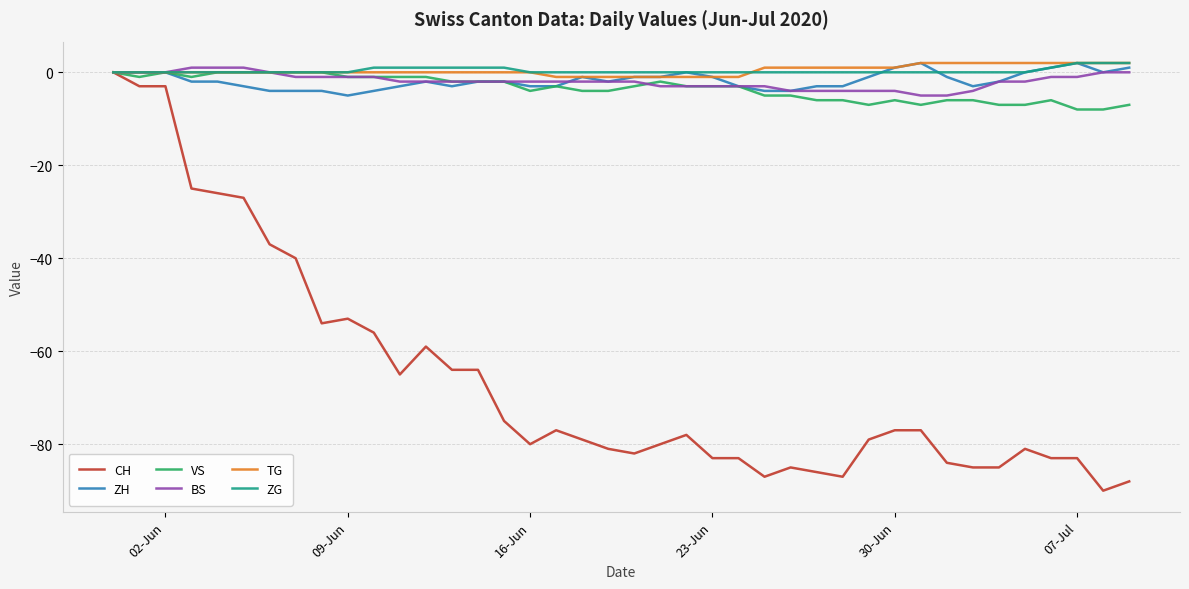

What is the lowest value of the VS series?

-8